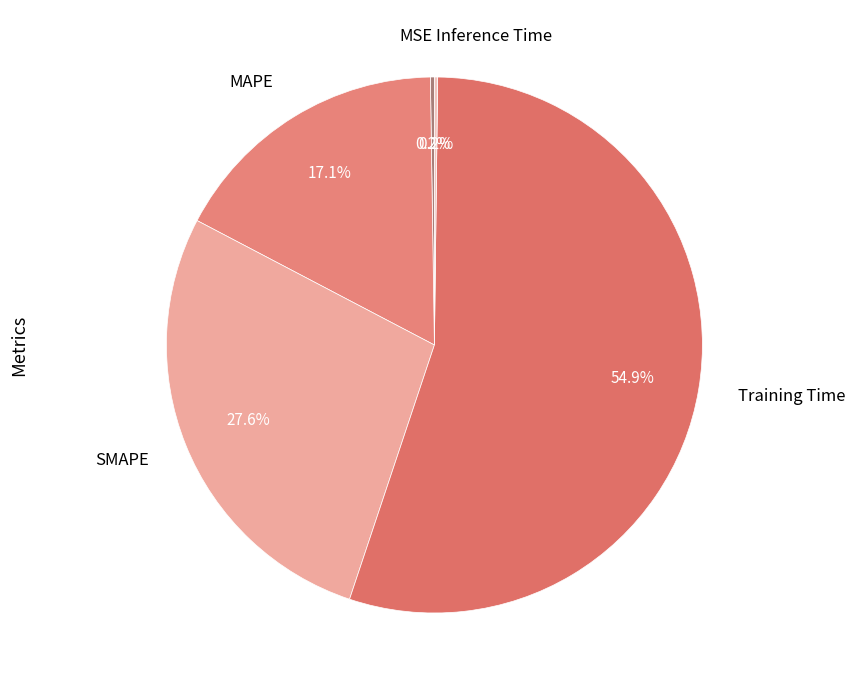

Combined, what portion of the pie is Training Time and MAPE?

72.0%